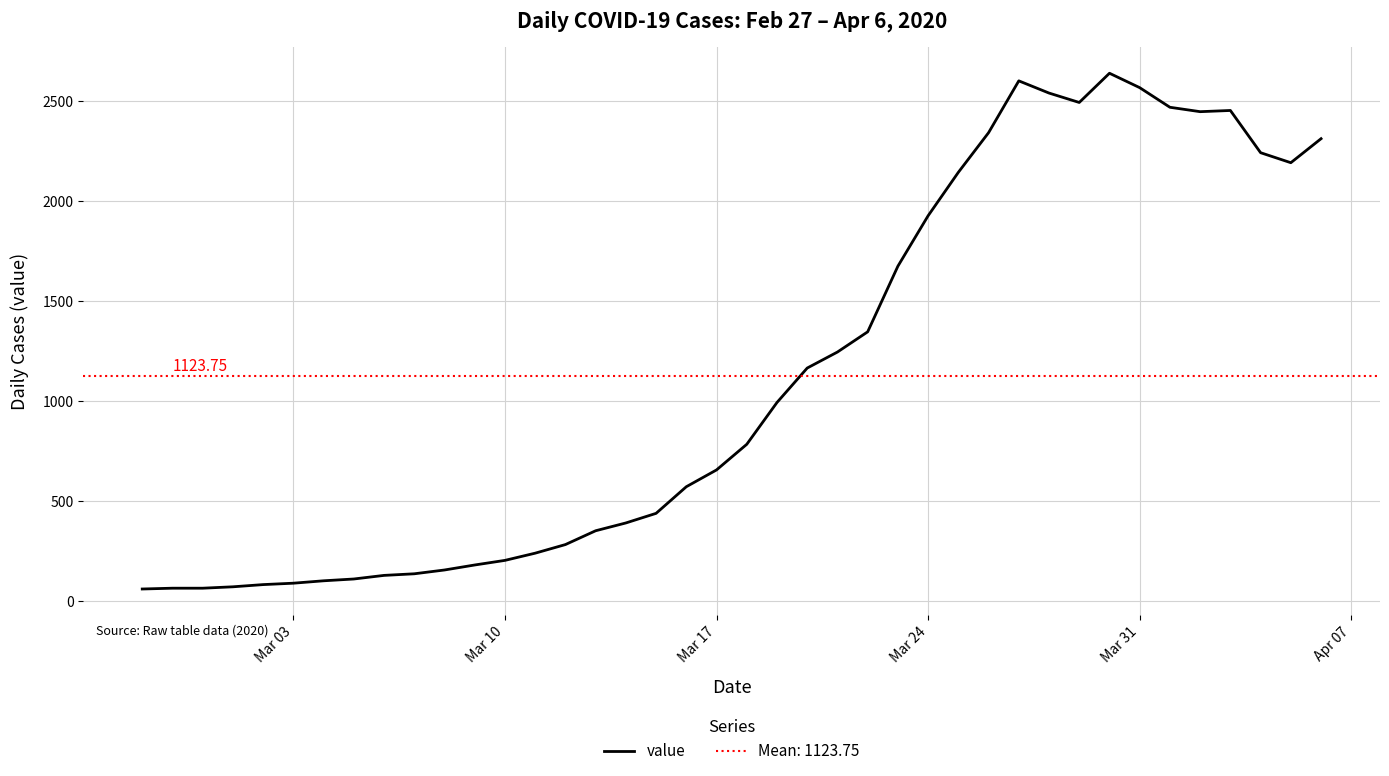

What is the maximum value for value?

2638